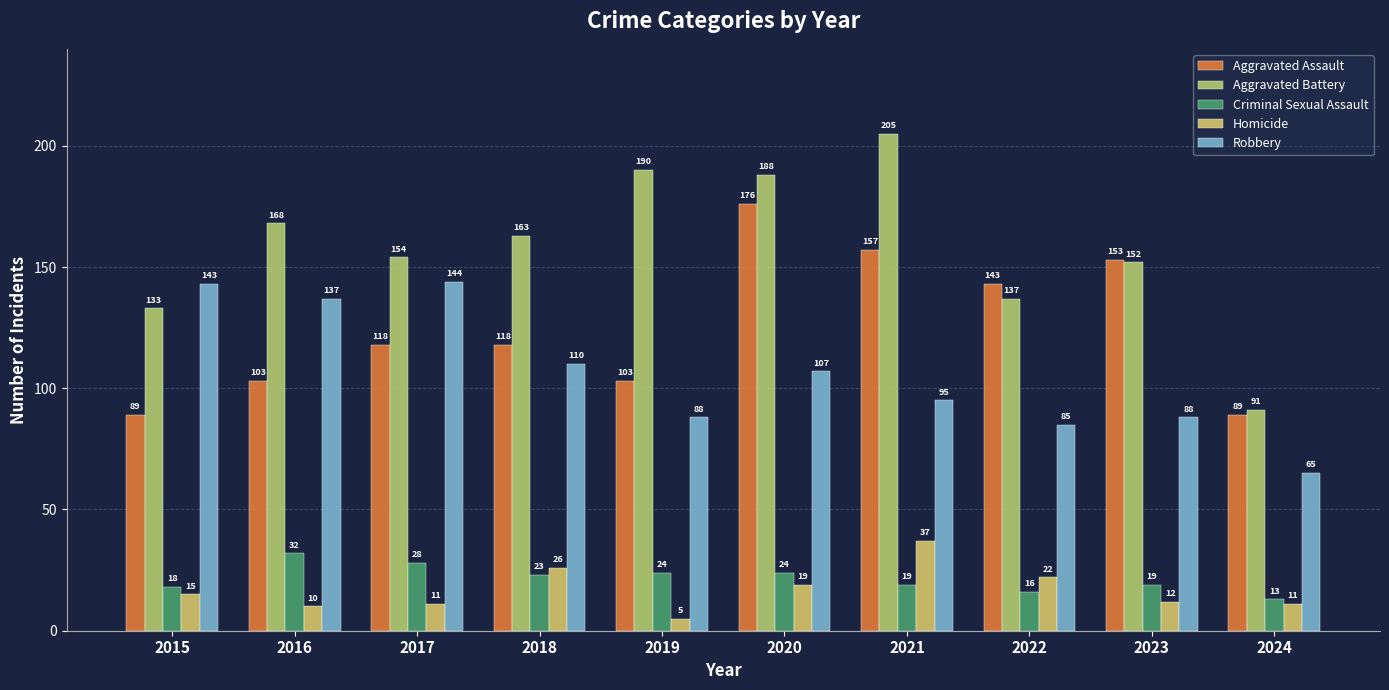

How many data points does each series have?

10